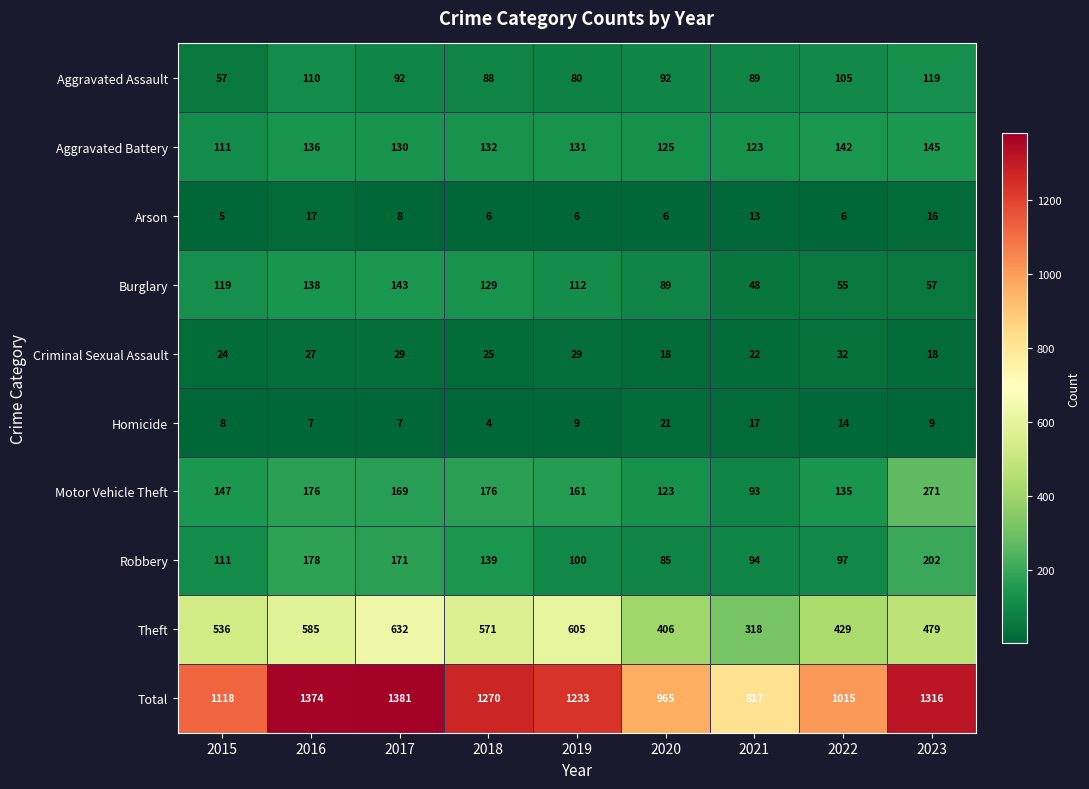

Where does the Aggravated Battery series first go above 131?

2016